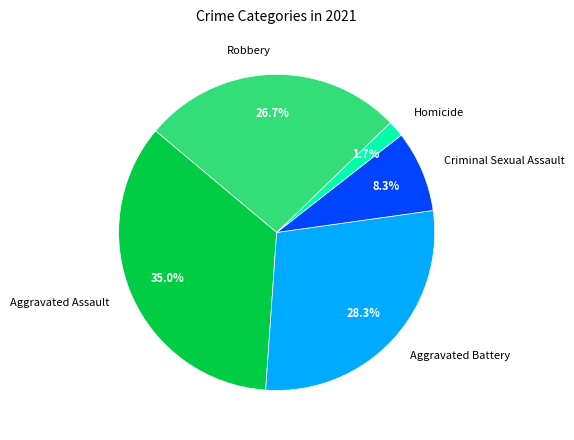

What percentage is the Aggravated Battery slice, to the nearest percent?

28%